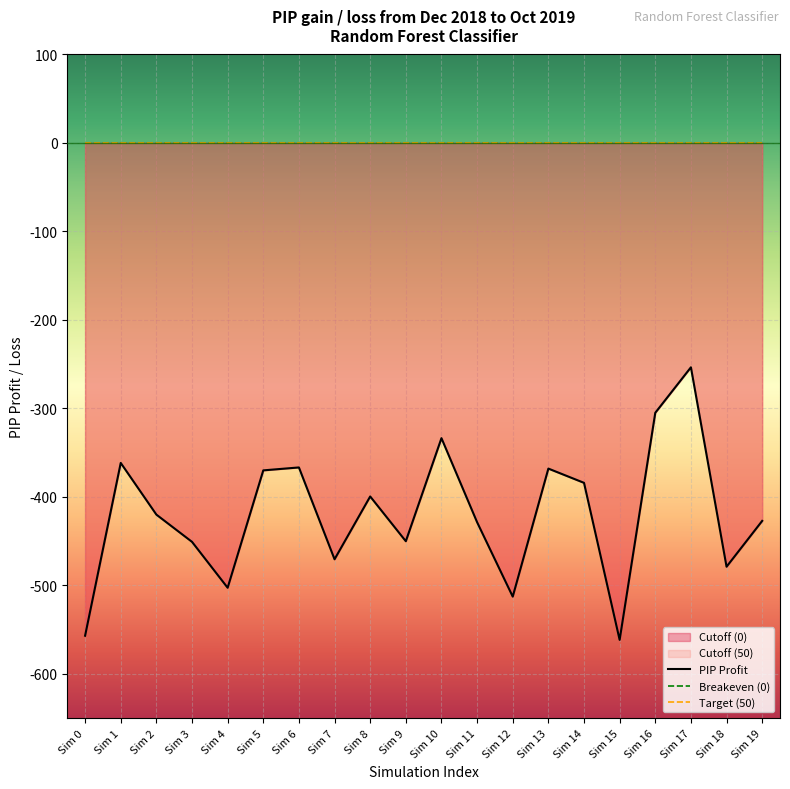

True or false: Cutoff (50) and Cutoff (0) intersect in this chart.

False